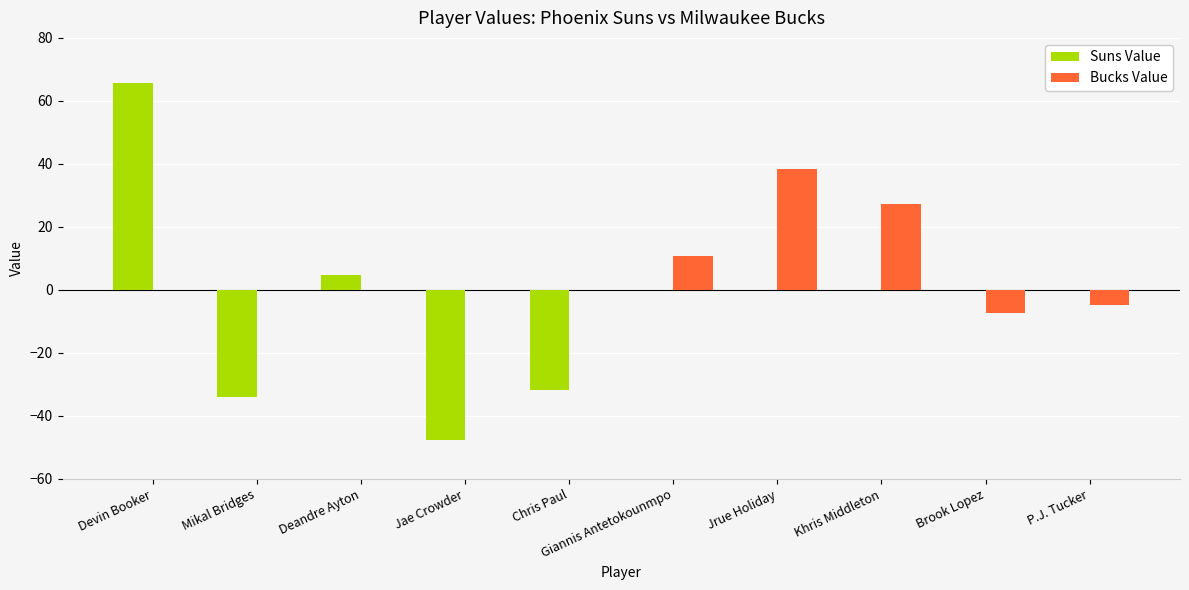

Which label corresponds to the largest value in the chart?

Devin Booker